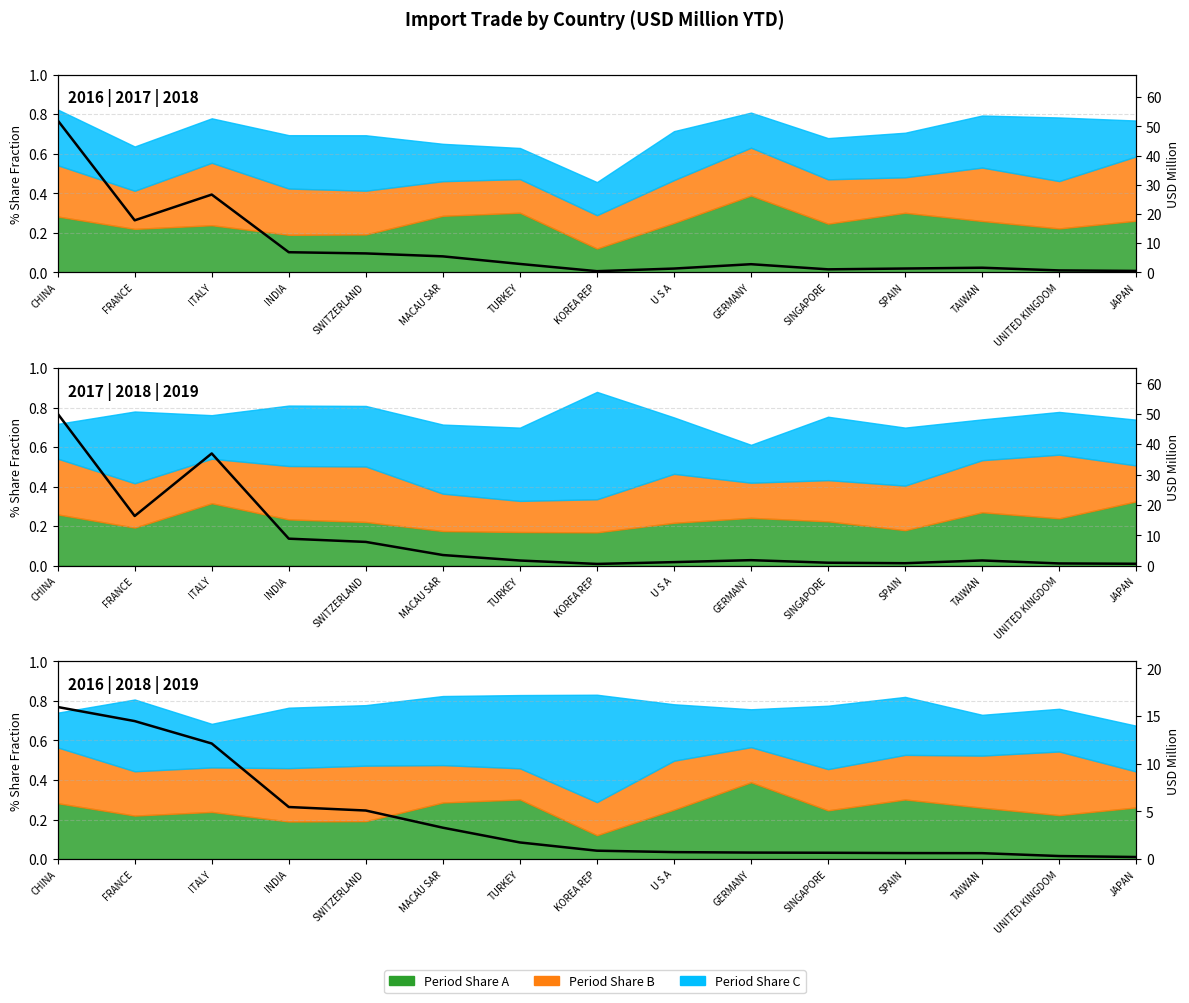

How many lines are shown in the chart?

3